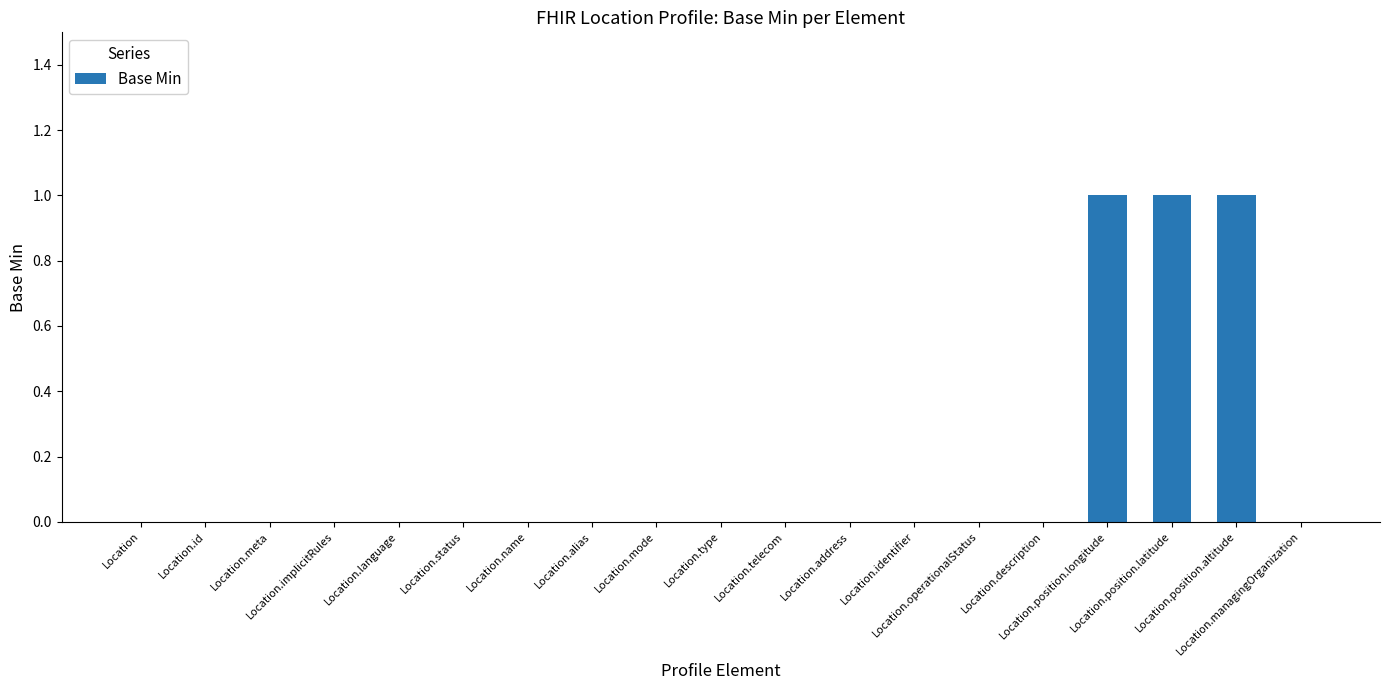

Reading right to left, extract all data points from this chart.

0	1	1	1	0	0	0	0	0	0	0	0	0	0	0	0	0	0	0